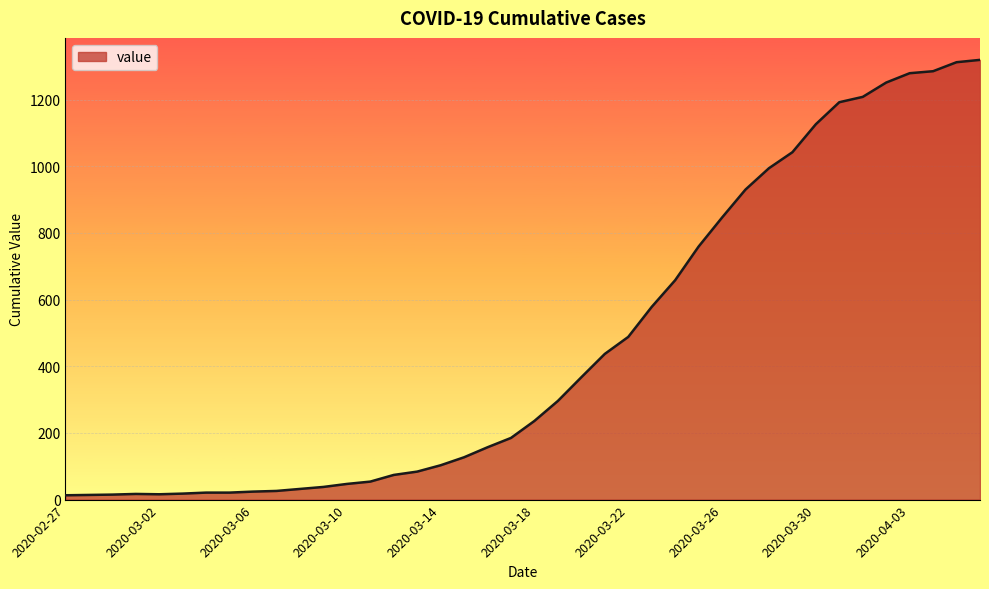

What is the greatest value displayed?

1319